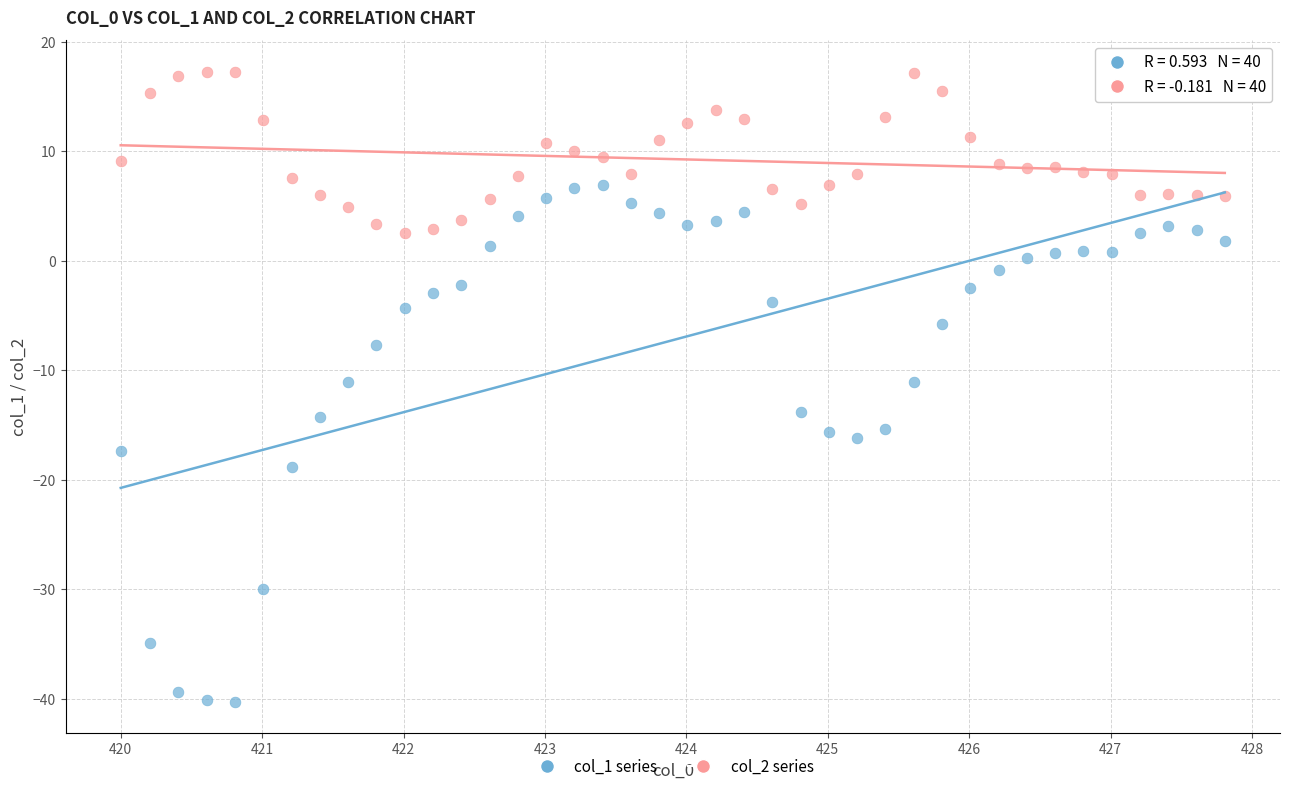

Which series reaches the minimum Y coordinate?

col_1 series